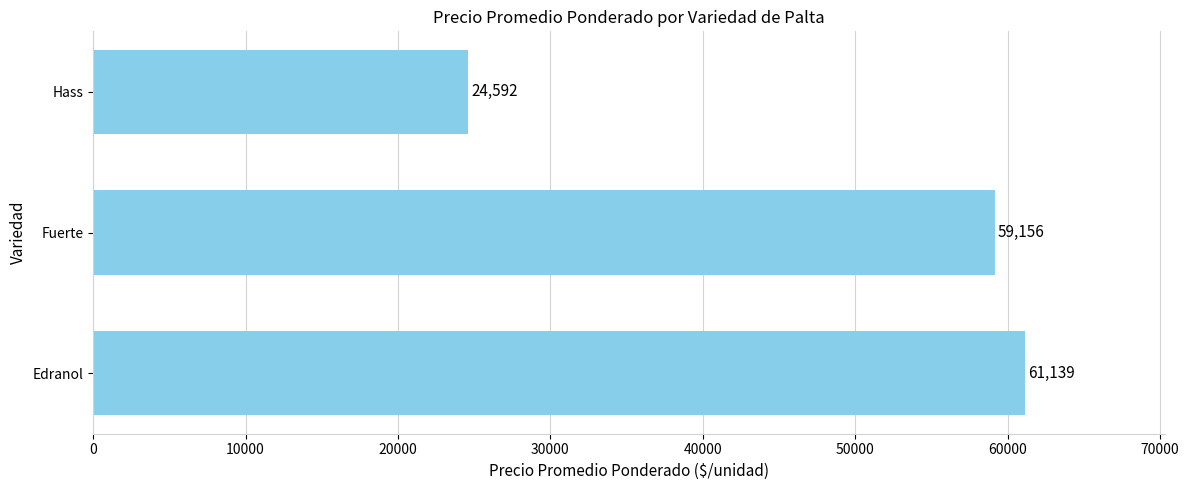

What is the maximum value shown in the chart?

61139